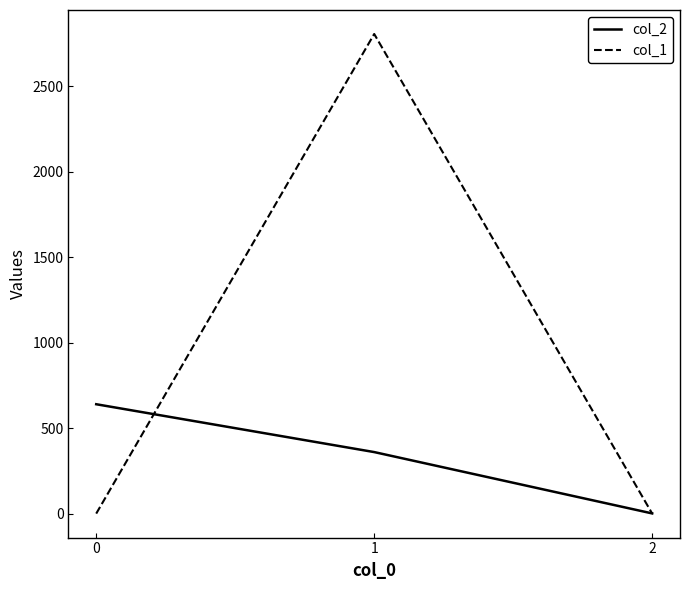

Where is col_2 nearest to the value 320?

1